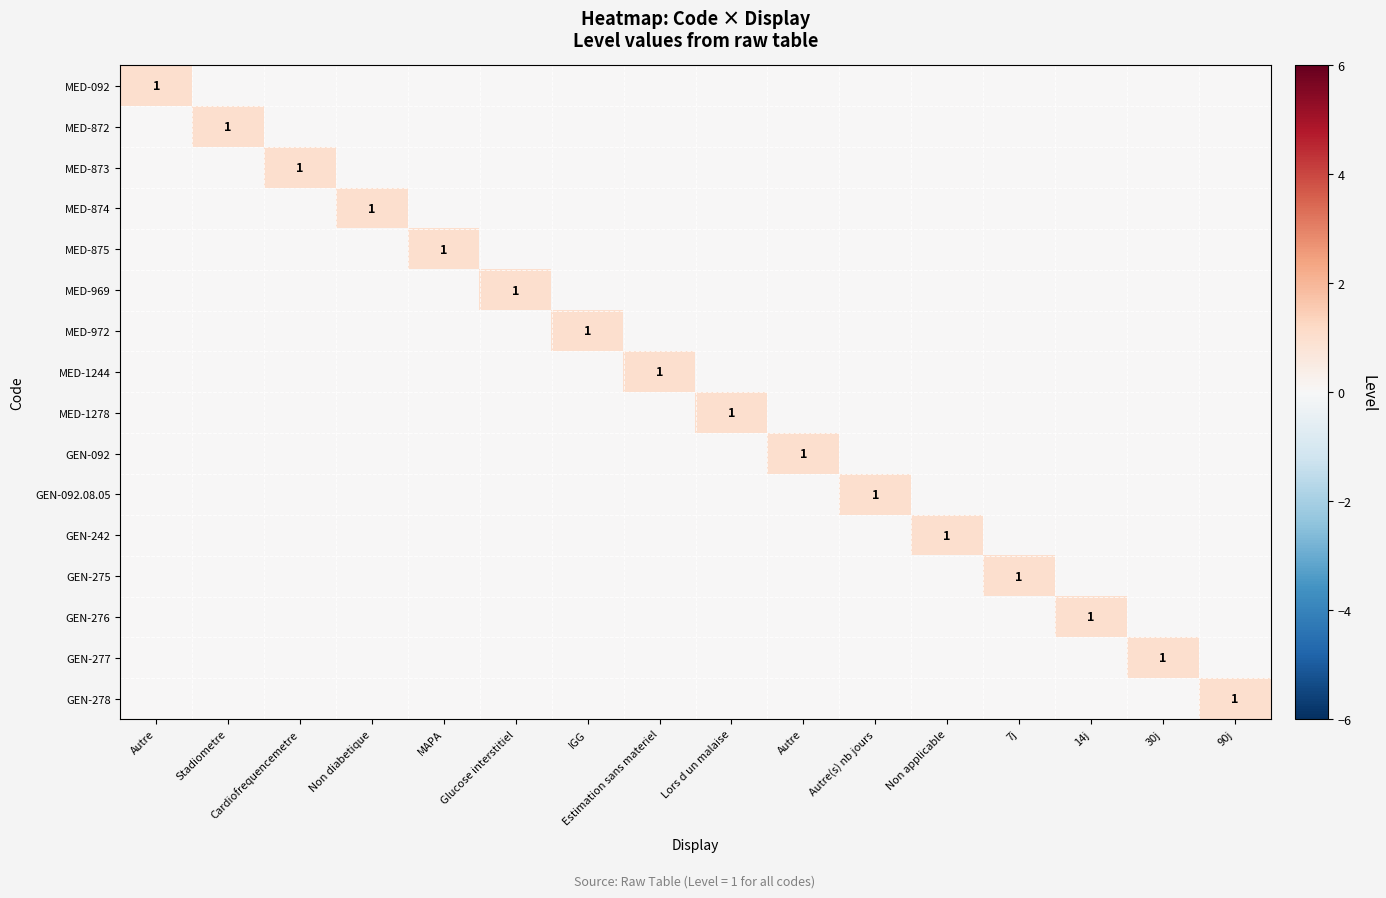

Count the number of data series in this chart.

16